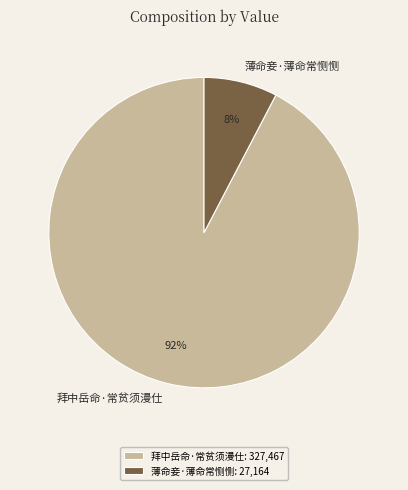

What percentage do 拜中岳命·常贫须漫仕 and 薄命妾·薄命常恻恻 together represent?

100.0%